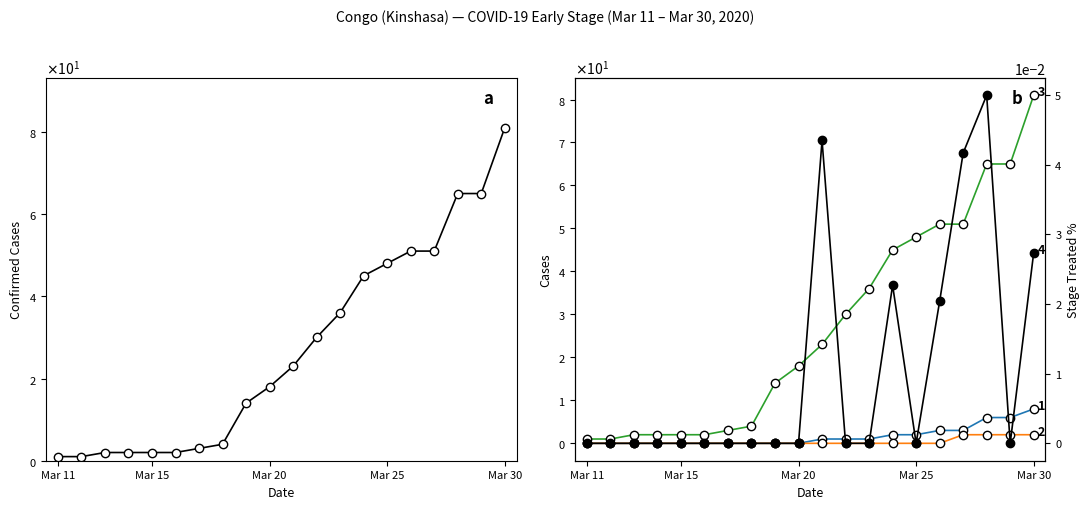

How many distinct data groups are displayed?

5